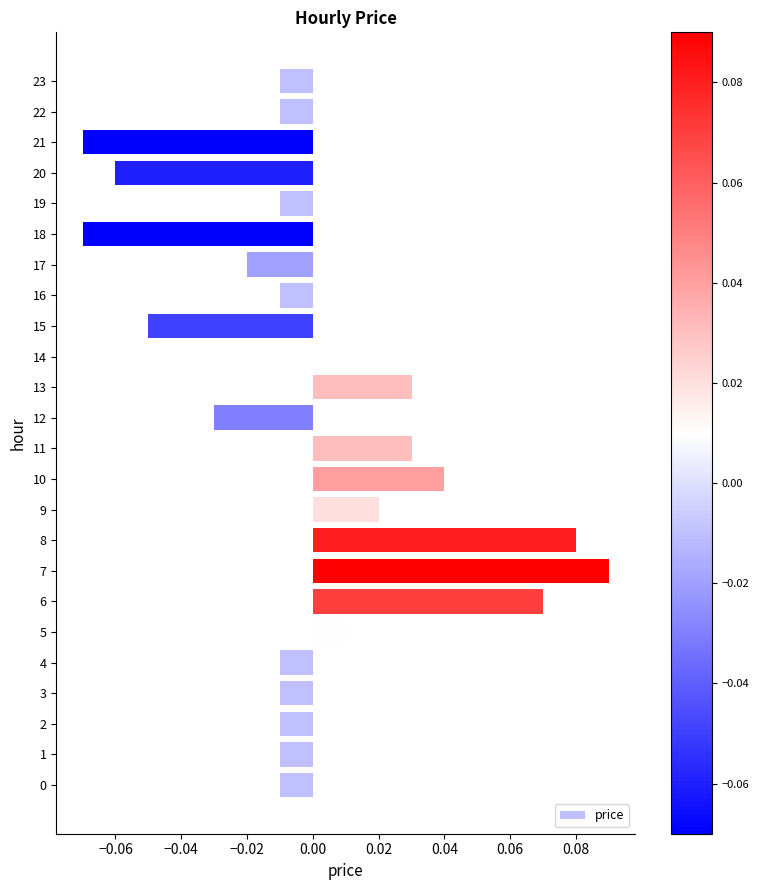

Between 5 and 8, which is larger?

8